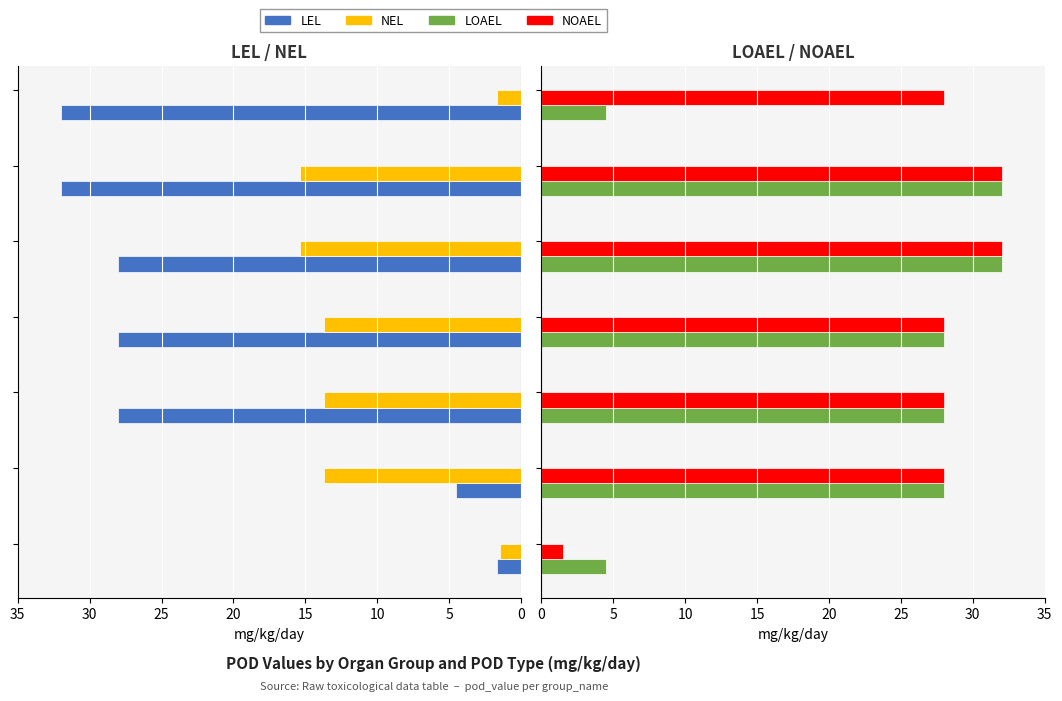

Which series has the largest total across all categories?

NOAEL